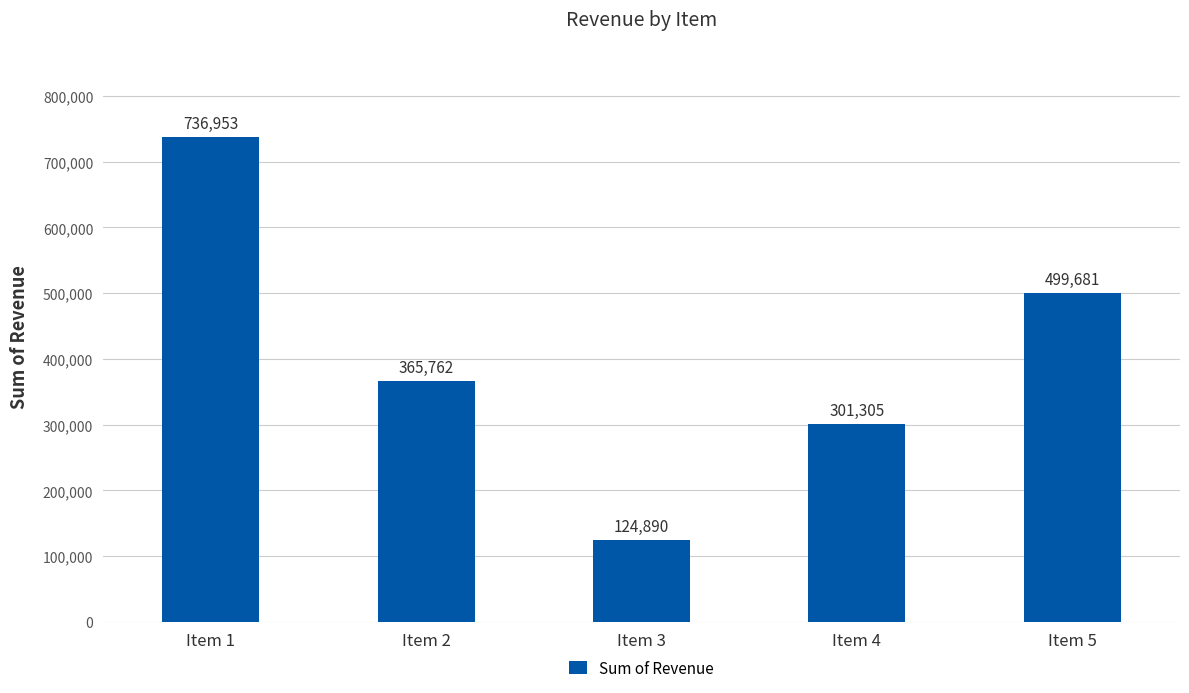

Are the bars horizontal?

No